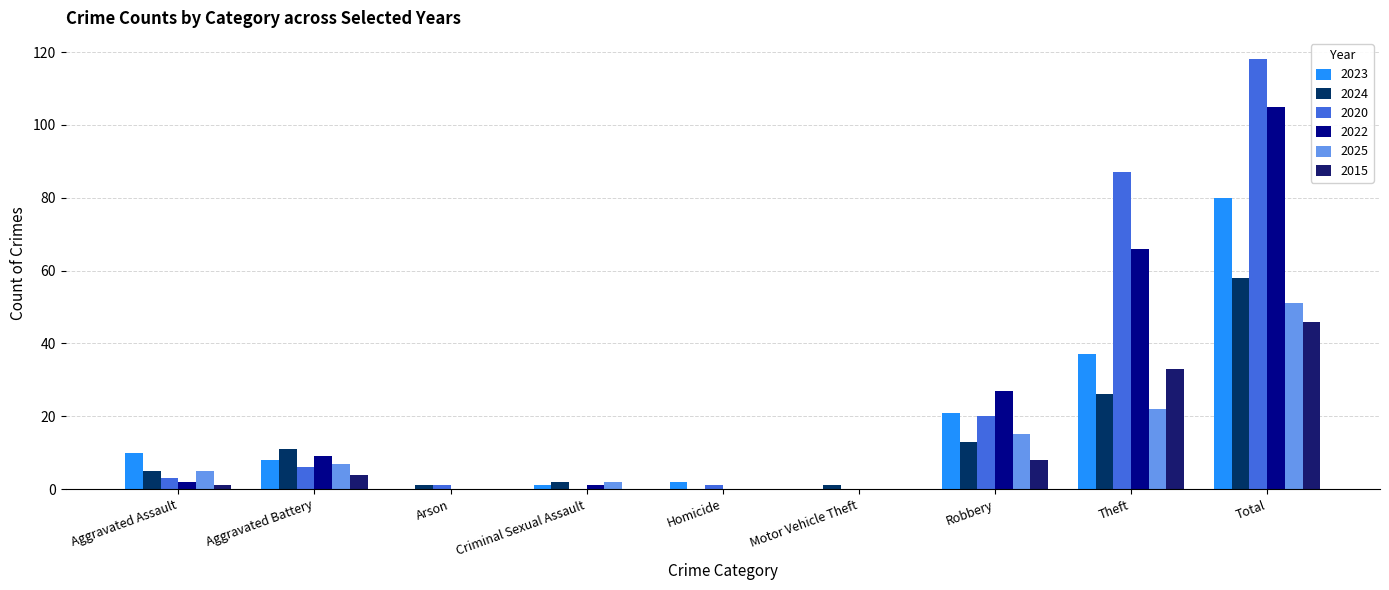

Reading right to left, transcribe all the data shown in this chart.

2023: 80	37	21	0	2	1	0	8	10
2024: 58	26	13	1	0	2	1	11	5
2020: 118	87	20	0	1	0	1	6	3
2022: 105	66	27	0	0	1	0	9	2
2025: 51	22	15	0	0	2	0	7	5
2015: 46	33	8	0	0	0	0	4	1